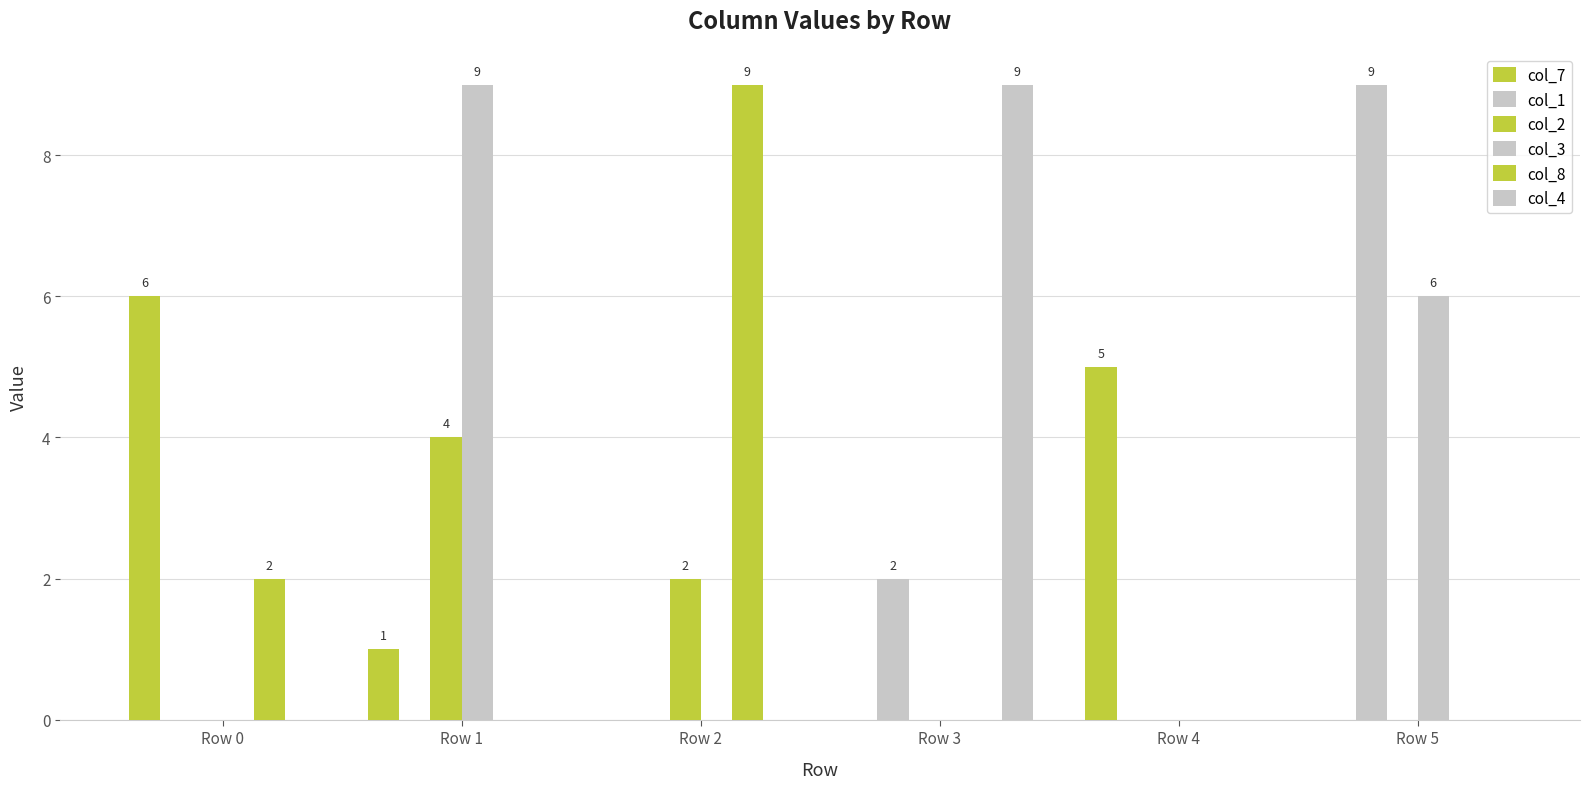

Count the number of data series in this chart.

6